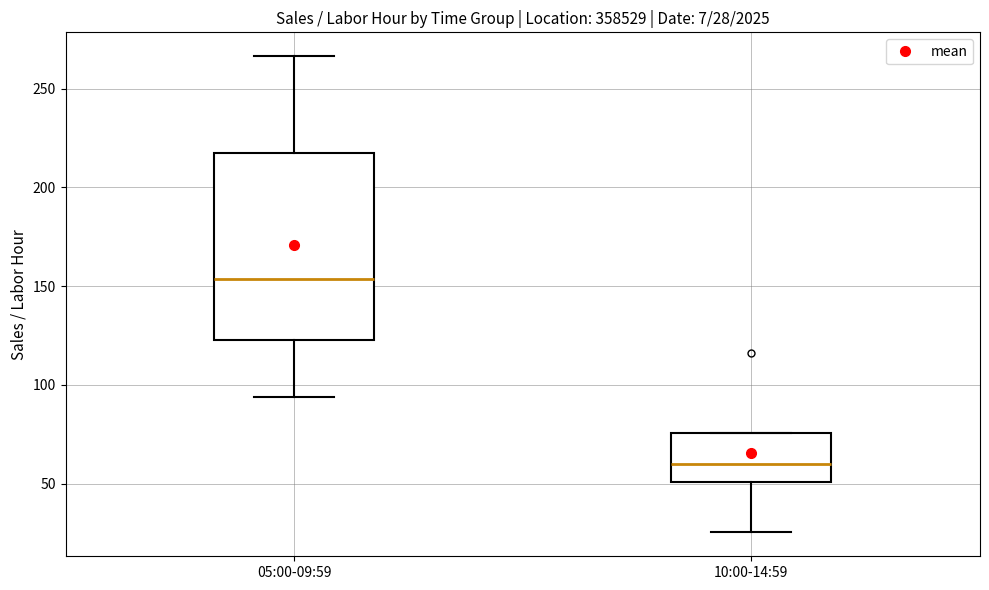

Which box's median line is the highest?

05:00-09:59